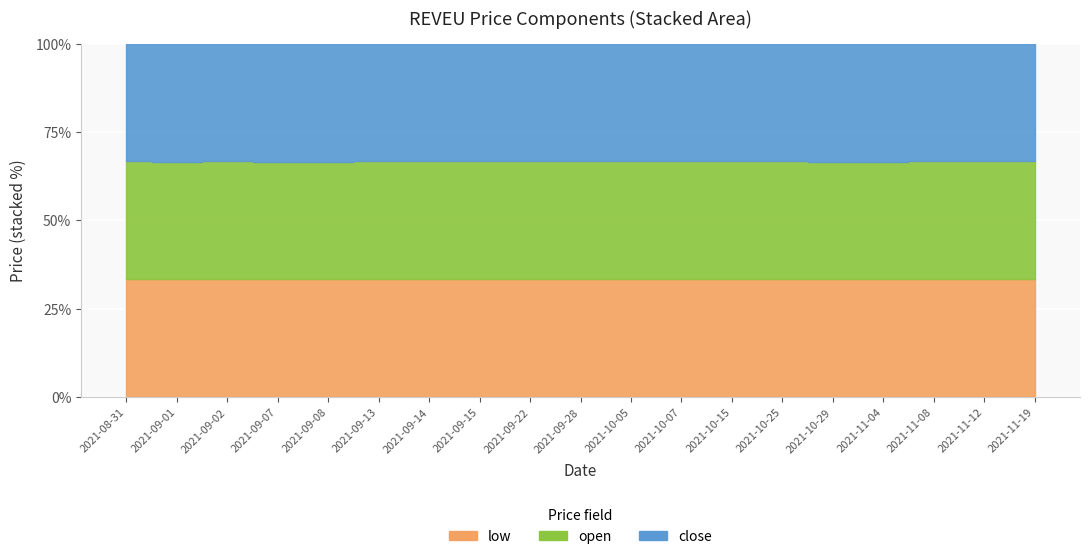

True or false: low and open intersect in this chart.

False